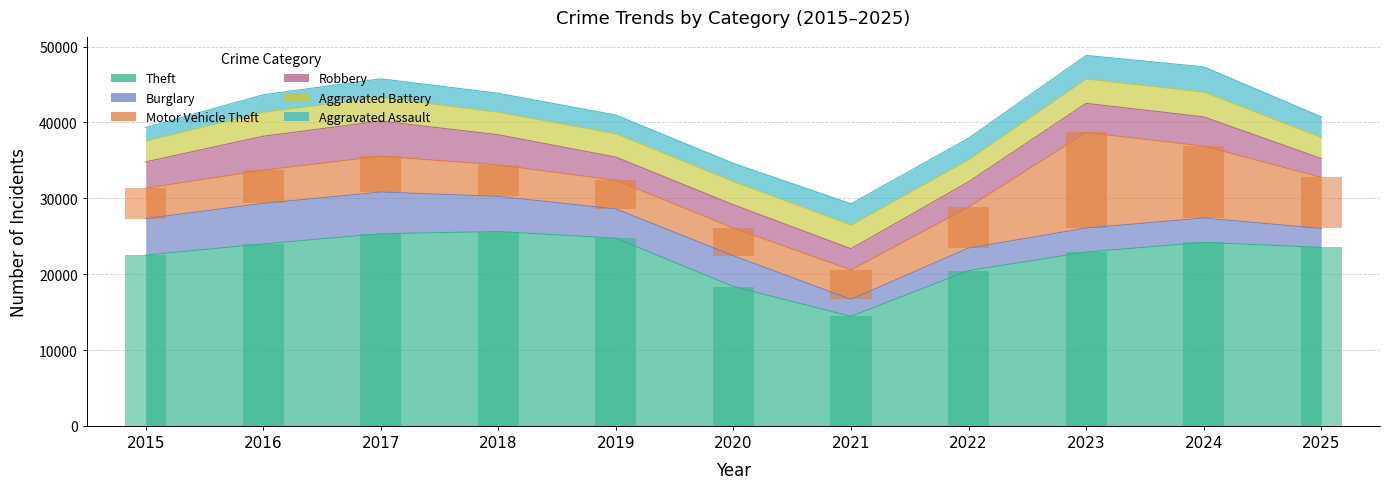

Which category has the highest value in the Aggravated Battery series?

2024